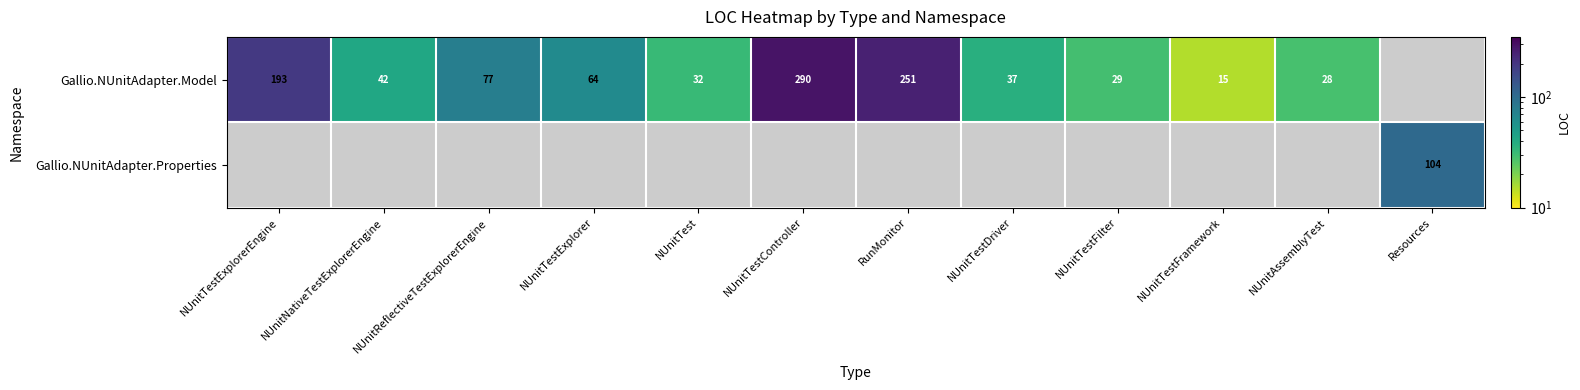

The Gallio.NUnitAdapter.Model series shows 193 at NUnitTestExplorerEngine. True or false?

True